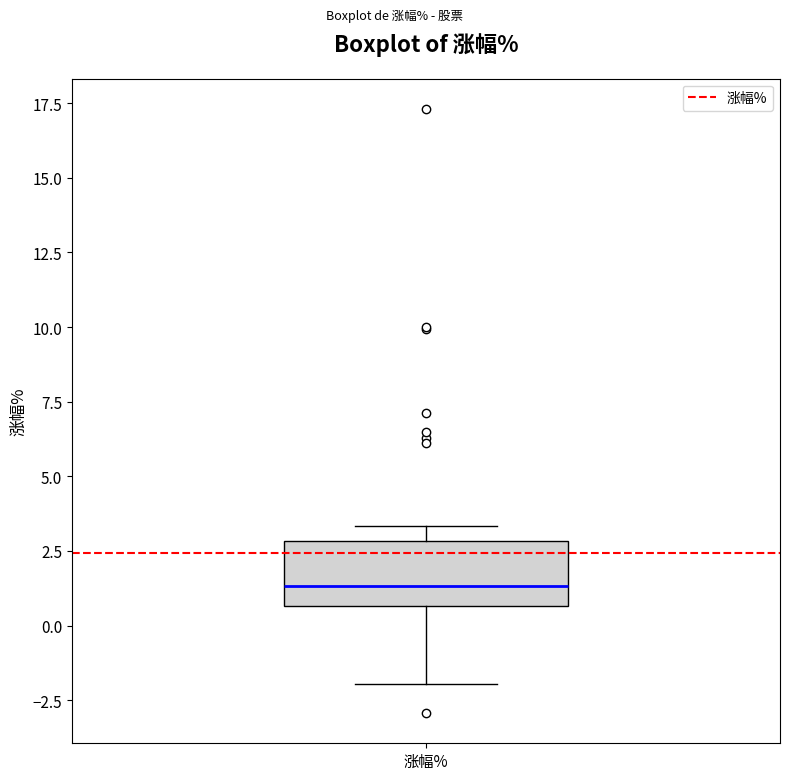

Read this box plot against the y-axis: the position of the median line, the range covered by the box, and the ends of both whiskers. The values are not printed on the chart, so give them approximately, as read against the axis.

median 1.5, box 0.5 to 3.0, whiskers -2.0 to 3.5